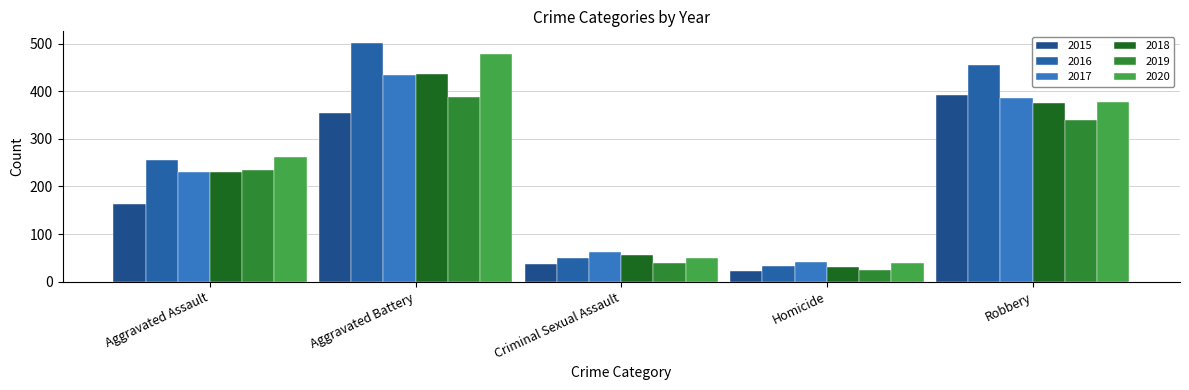

What position from the right is Criminal Sexual Assault?

3